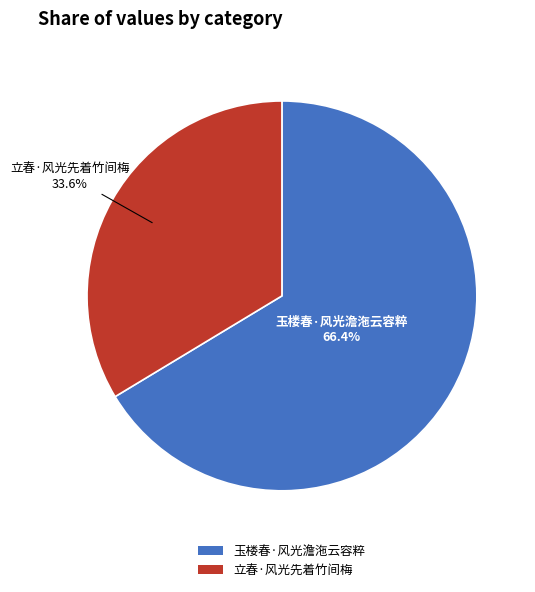

Which category has the smallest portion of the pie?

立春·风光先着竹间梅